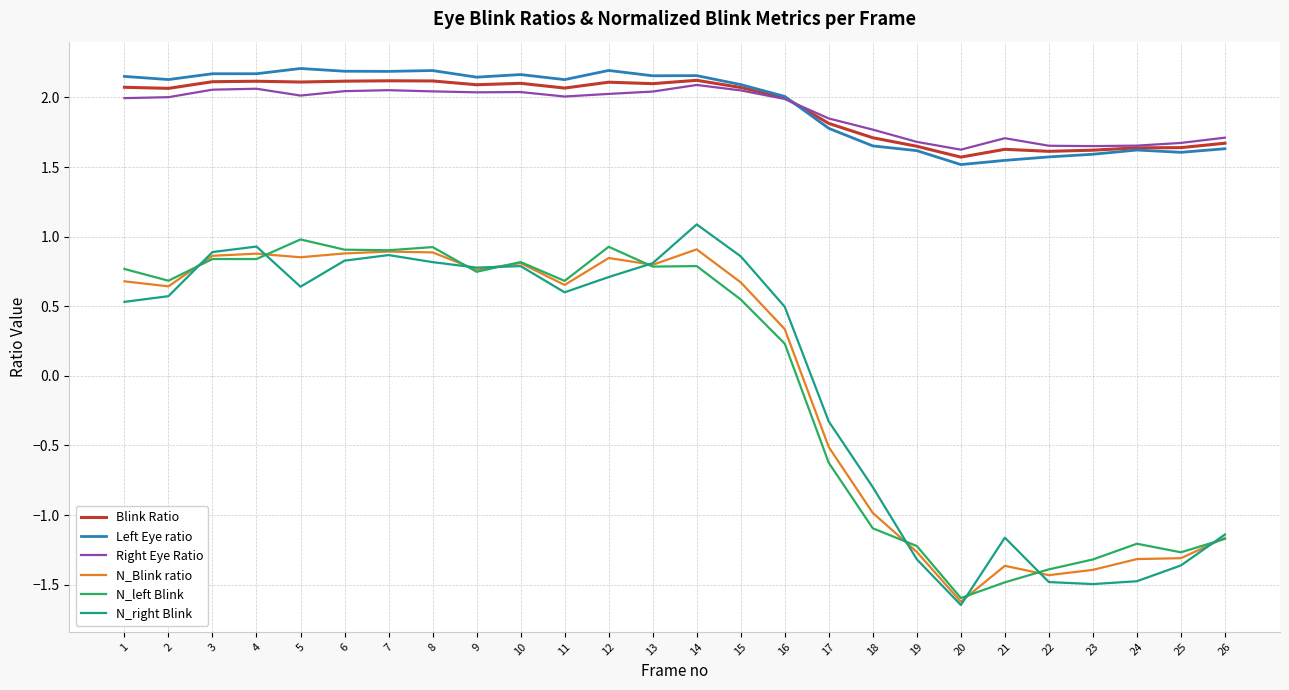

What is the total value across all series at 17?

4.0